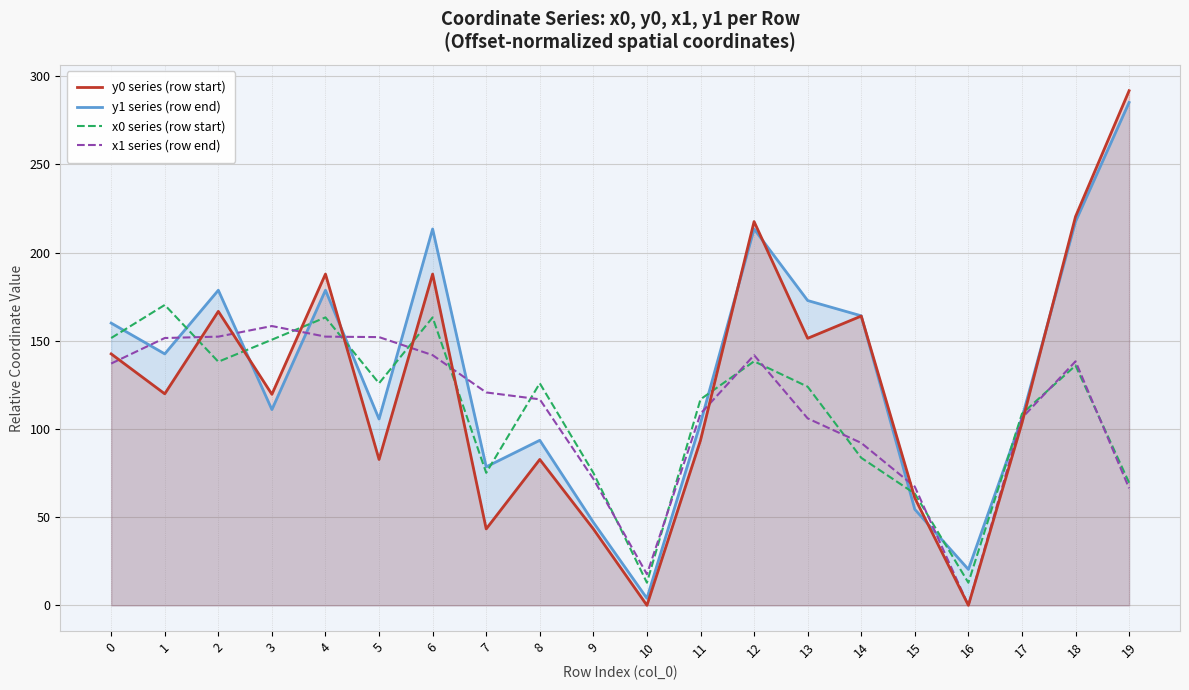

Reading left to right, extract all data points from this chart.

y0 series (row start): 0=142.6	1=119.9	2=166.7	3=119.7	4=187.9	5=82.7	6=187.9	7=43.3	8=82.7	9=43.3	10=0.0	11=93.6	12=217.6	13=151.4	14=164.0	15=60.9	16=0.0	17=103.4	18=220.5	19=291.8
y1 series (row end): 0=160.0	1=142.6	2=178.7	3=111.0	4=178.7	5=105.6	6=213.4	7=78.5	8=93.6	9=47.1	10=4.0	11=103.4	12=213.4	13=172.8	14=164.2	15=54.4	16=20.4	17=106.2	18=217.6	19=285.2
x0 series (row start): 0=151.6	1=170.3	2=138.1	3=150.6	4=163.3	5=125.9	6=163.3	7=75.1	8=125.9	9=75.1	10=12.8	11=116.8	12=138.4	13=124.0	14=83.7	15=63.4	16=12.8	17=108.6	18=136.0	19=69.5
x1 series (row end): 0=137.1	1=151.6	2=152.4	3=158.4	4=152.4	5=152.1	6=141.9	7=120.7	8=116.8	9=71.7	10=17.6	11=108.6	12=141.9	13=106.0	14=92.1	15=67.3	16=0.0	17=106.3	18=138.4	19=66.4